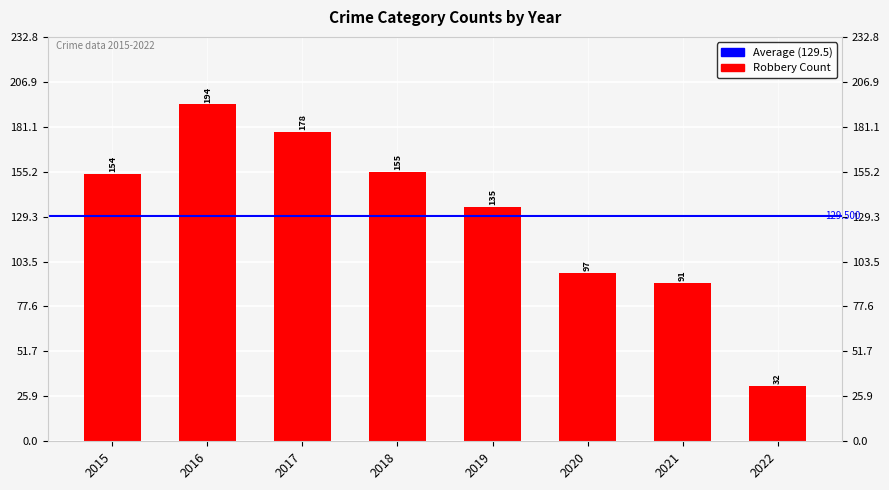

Are the bars horizontal?

No